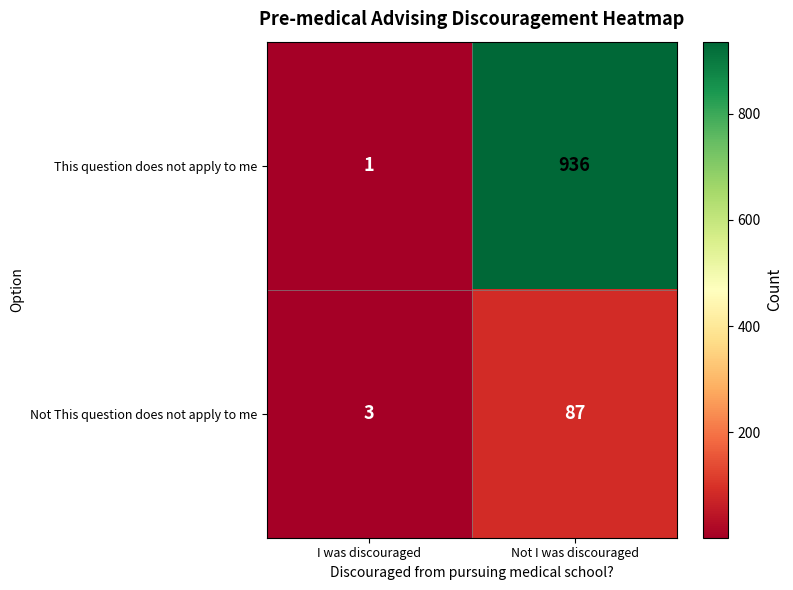

At which category is the sum across all series the highest?

Not I was discouraged